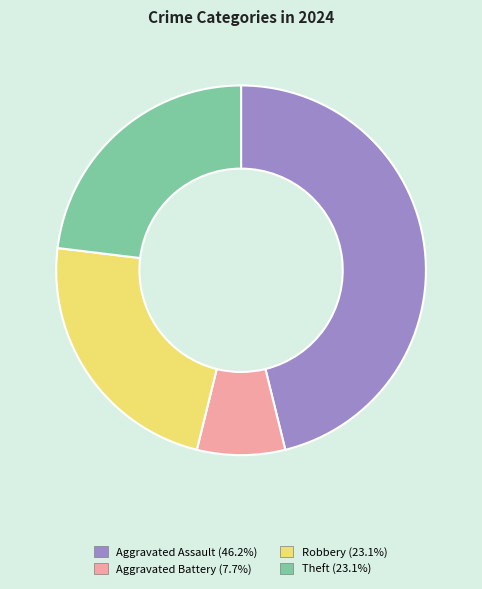

Does any single category account for the majority?

No